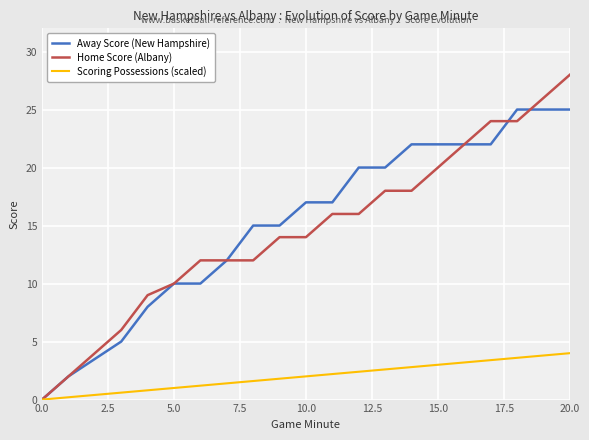

Does the chart have visible grid lines?

Yes